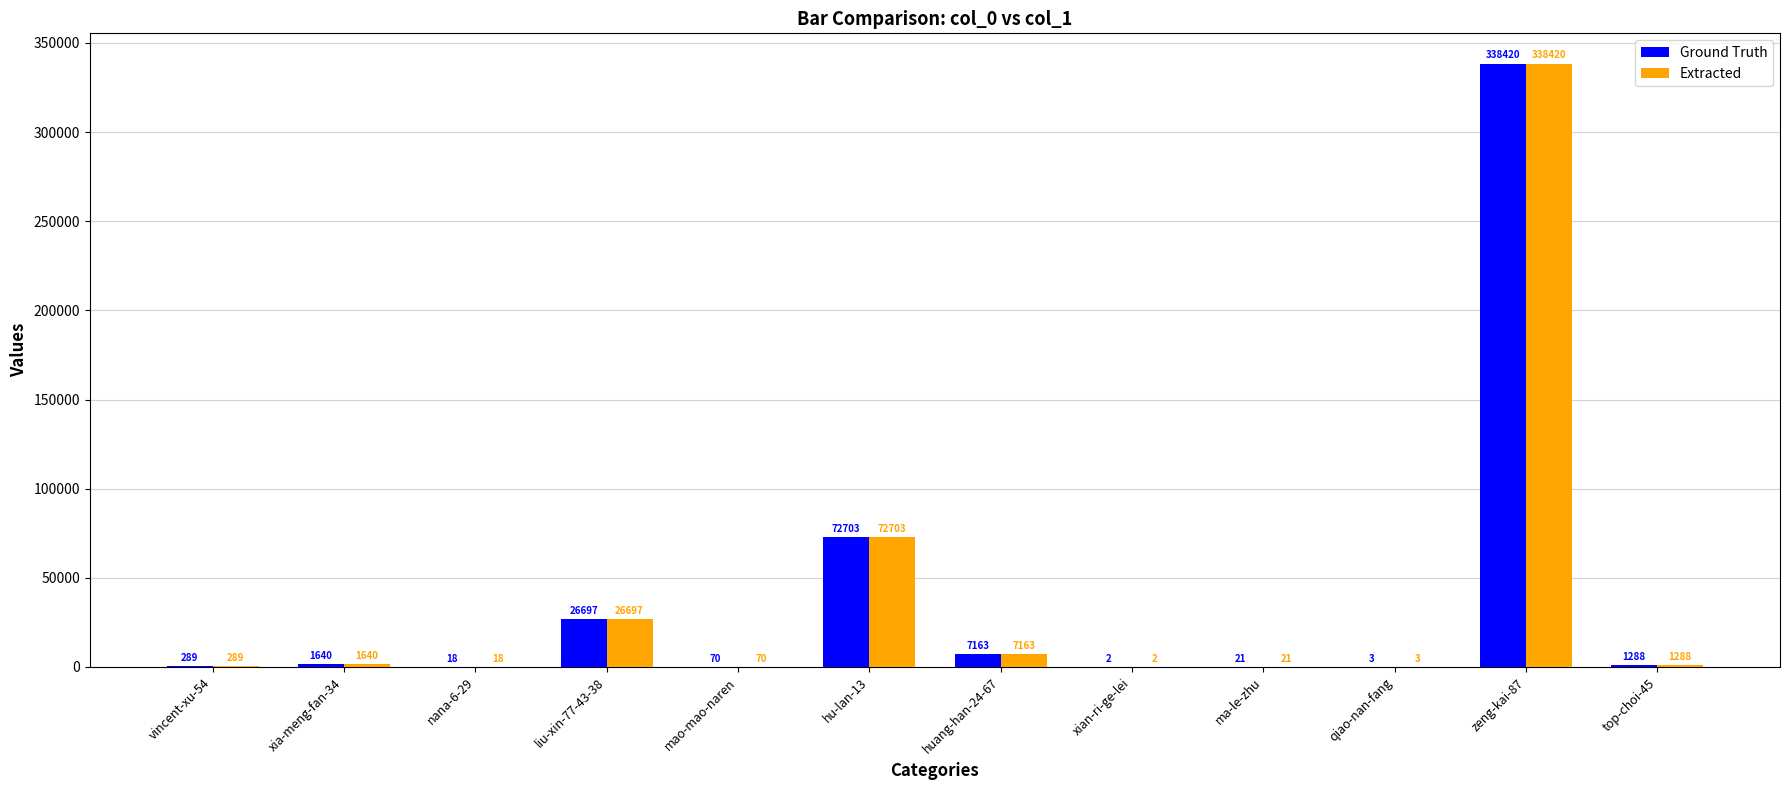

What are all the series names shown in the legend?

Ground Truth, Extracted